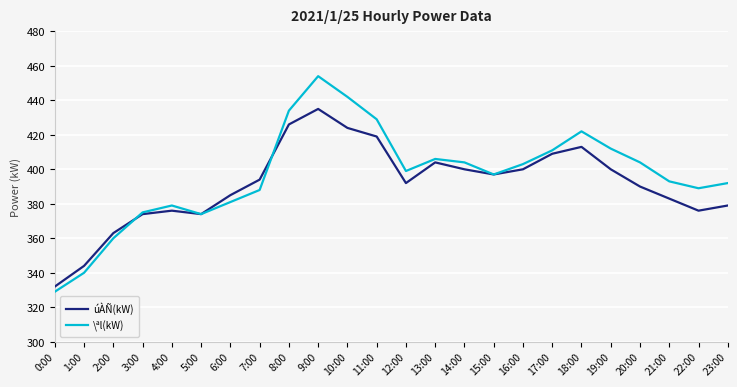

What position from the left is 10:00?

11